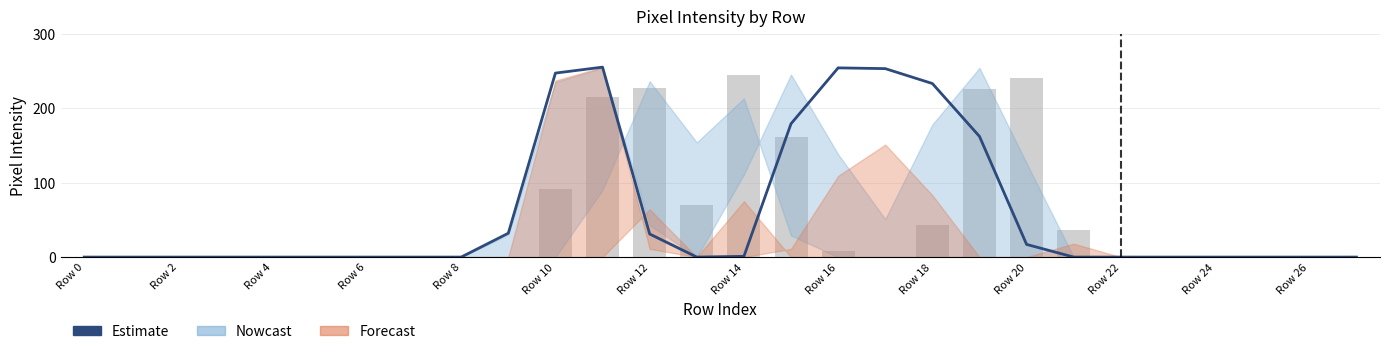

Count the number of categories in the chart.

28